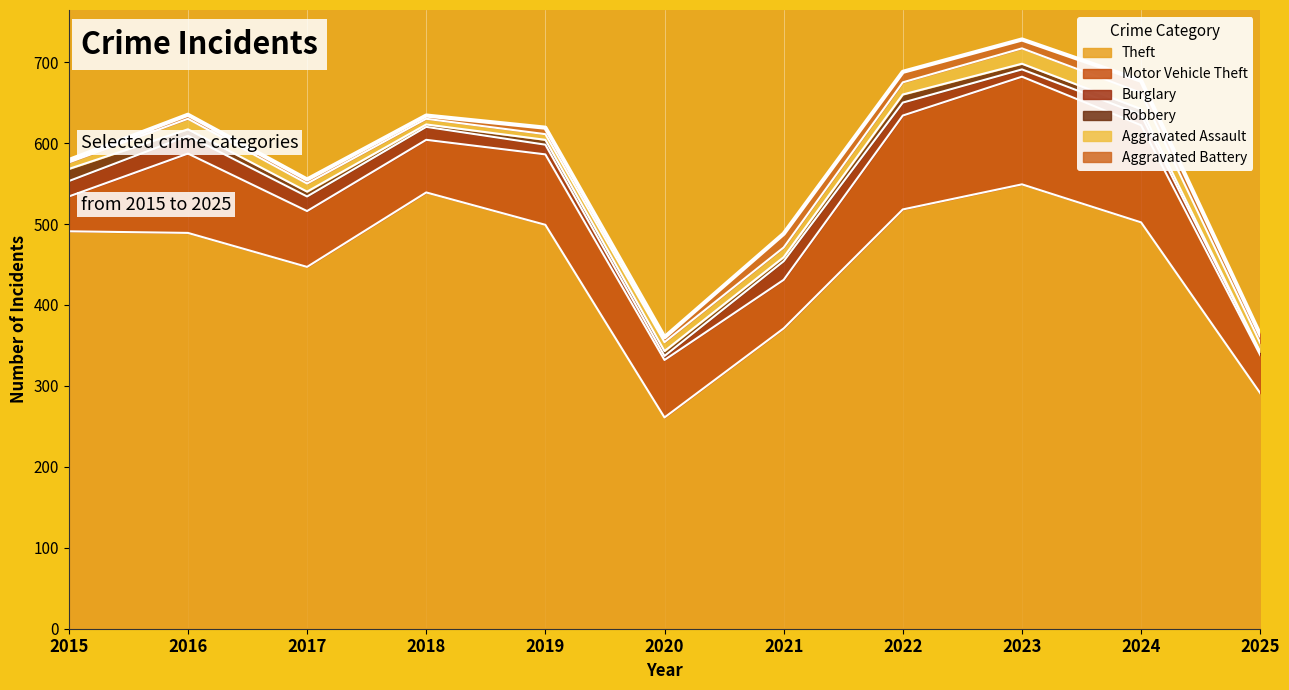

What is the sum of the Burglary values at 2022 and 2024?

29